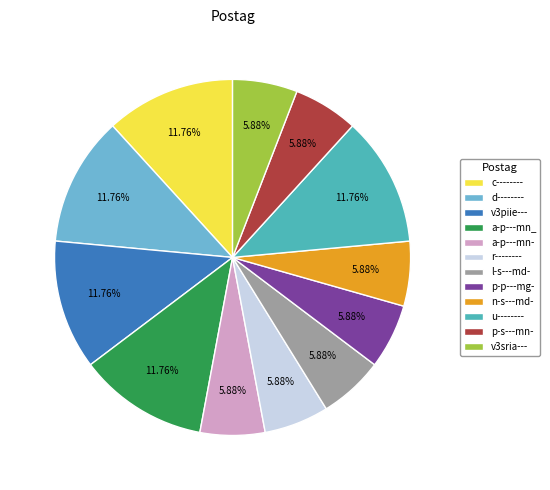

The v3piie--- slice represents 12% of the pie. True or false?

True